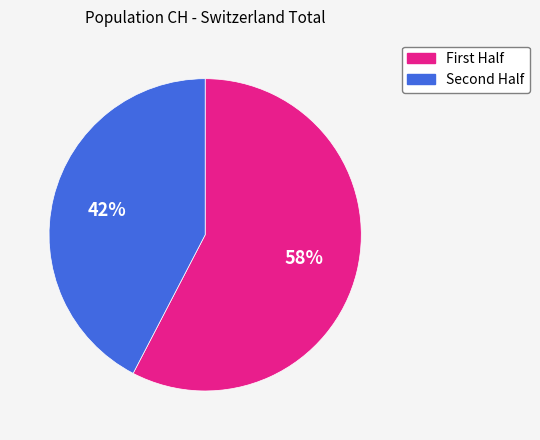

Is there a majority slice in this chart?

Yes